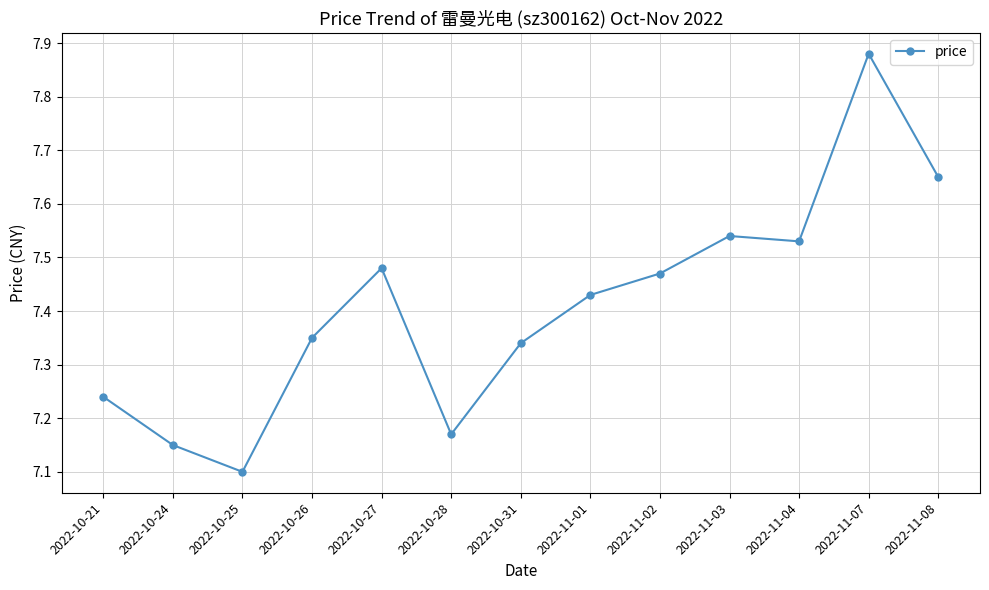

Between 2022-11-08 and 2022-10-31, which is larger?

2022-11-08